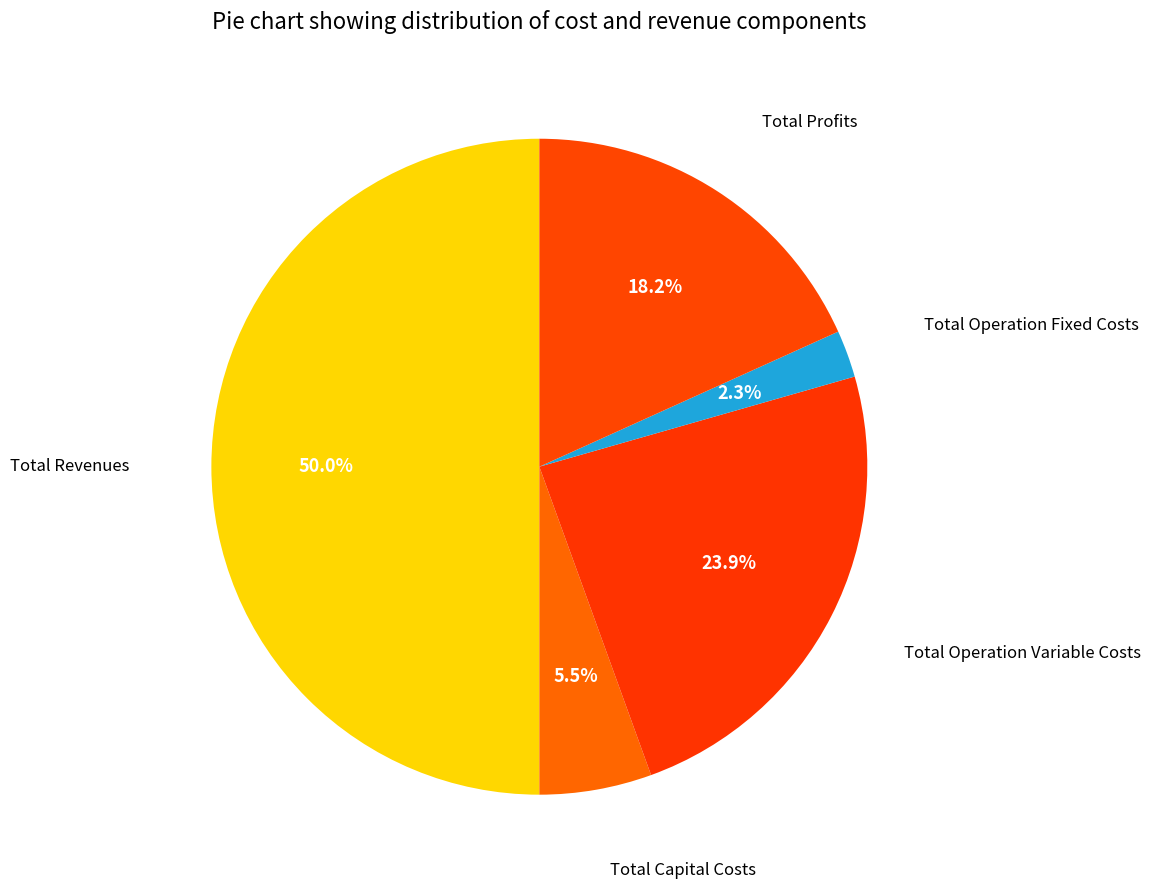

What percentage is the Total Revenues slice, to the nearest percent?

50%